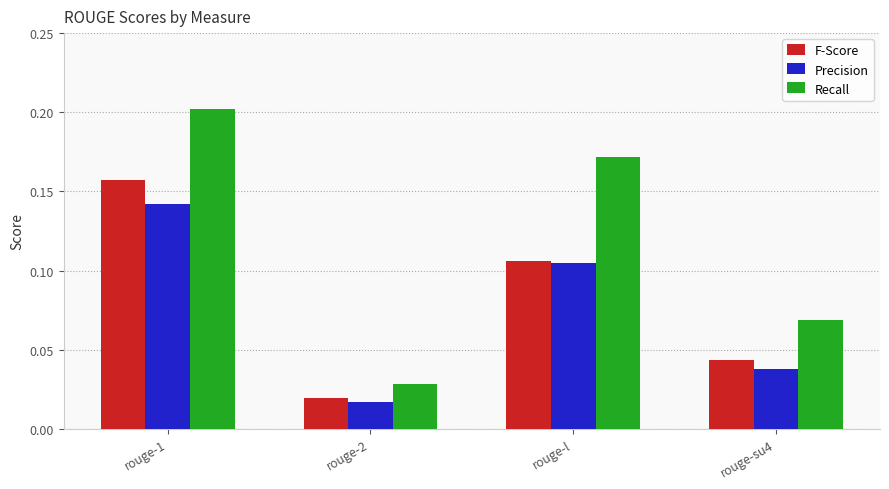

True or false: Recall has a value of 0.2 at rouge-1.

True